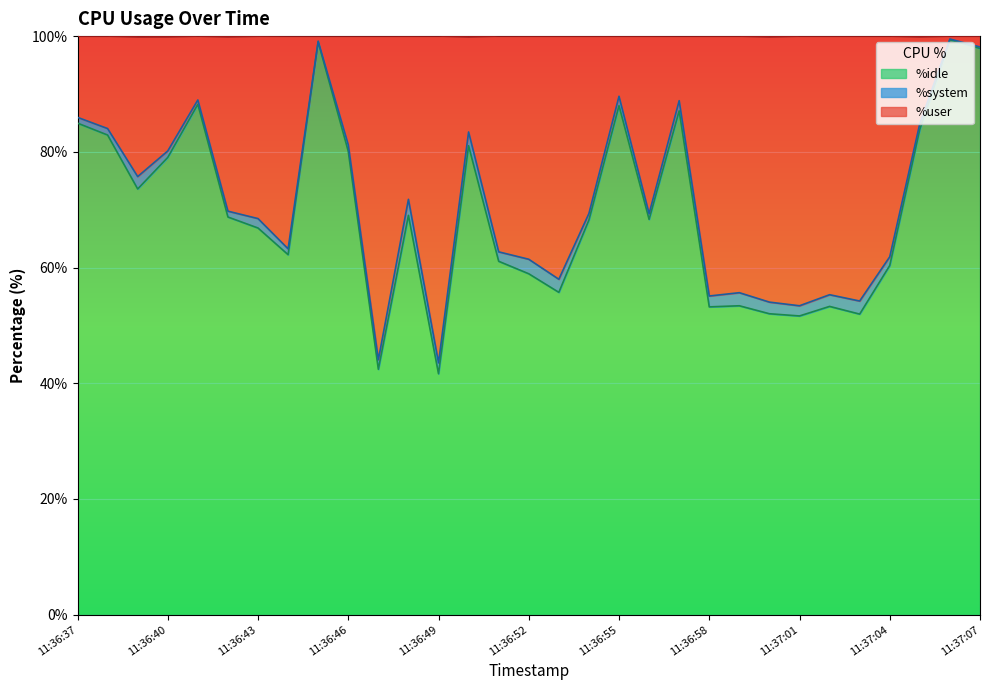

At which category does %idle reach its first local valley?

11:36:39